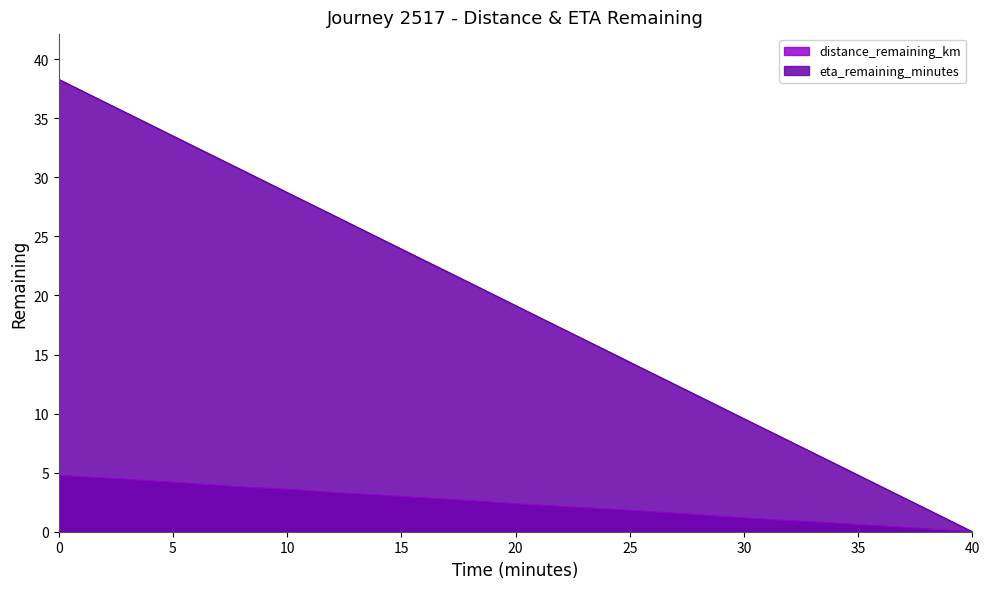

Rank the series by their average value, from lowest to highest.

distance_remaining_km, eta_remaining_minutes